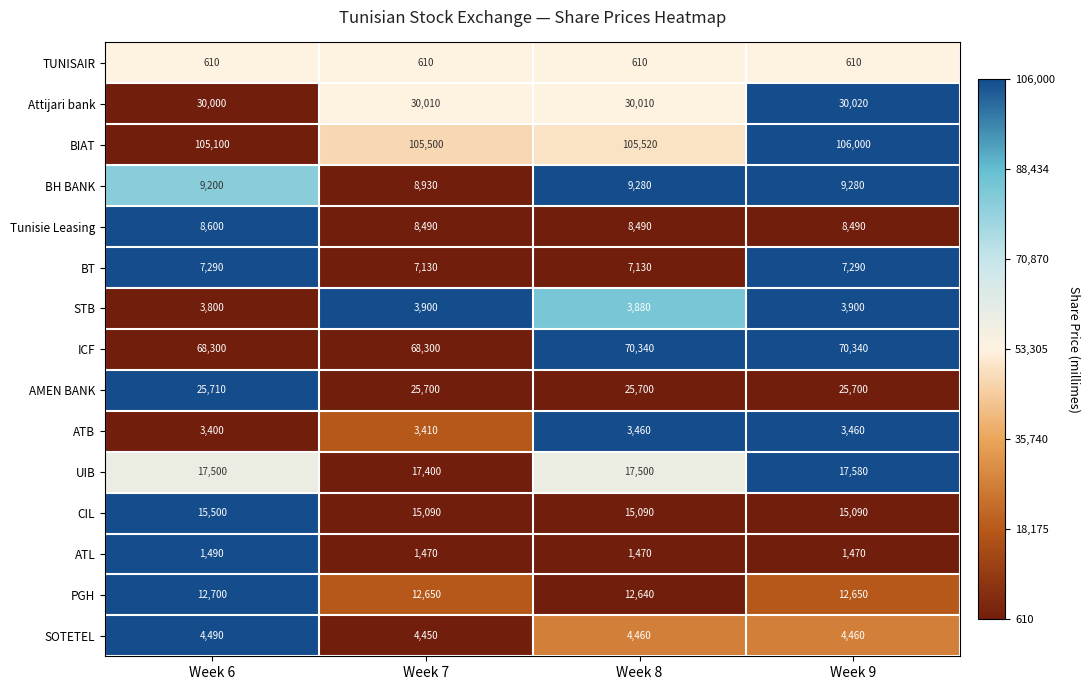

Count the number of data series in this chart.

15